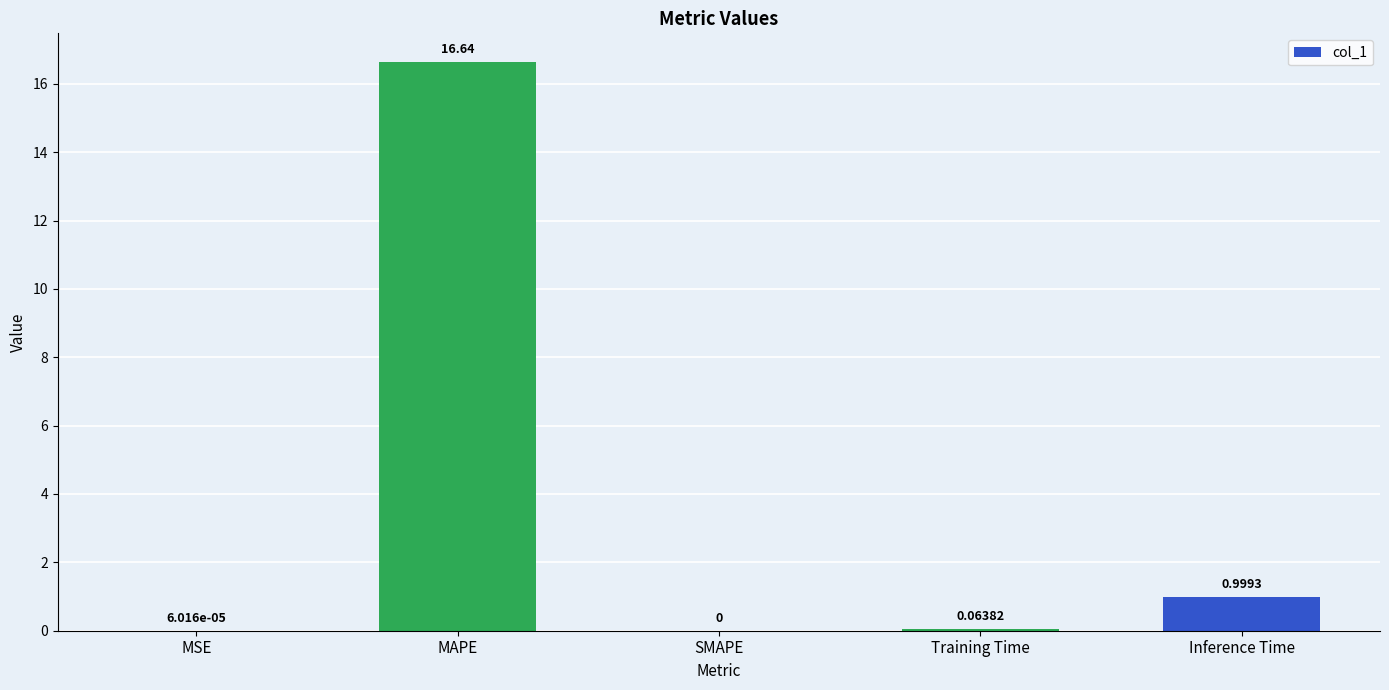

What is the greatest value displayed?

16.6